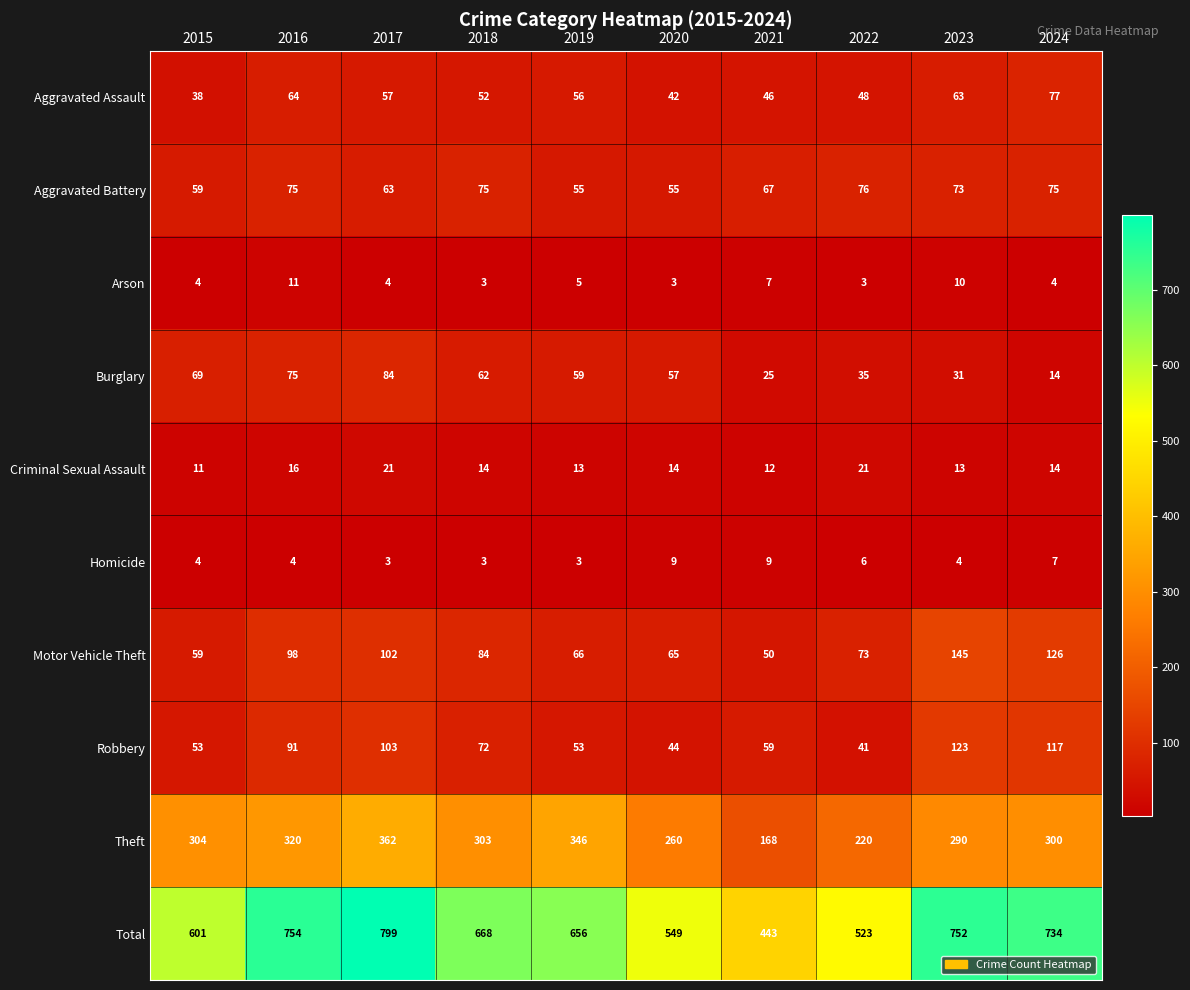

How many data points does each series have?

10